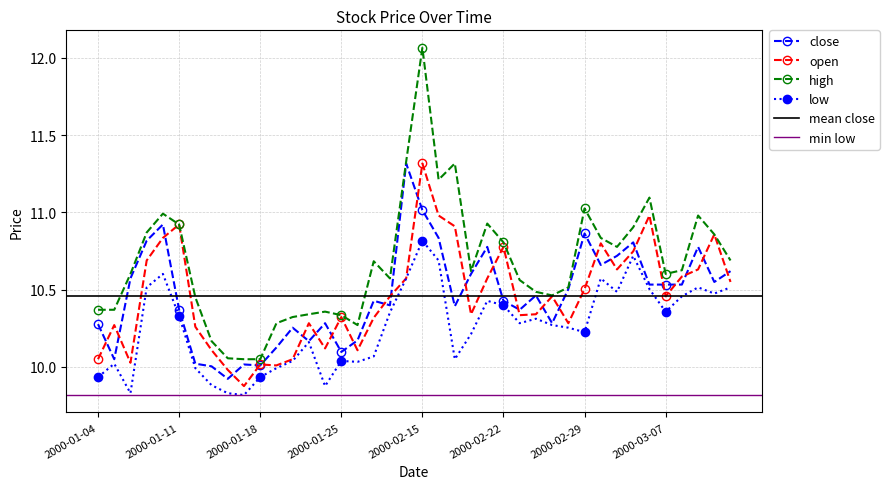

Which series has the largest total across all categories?

high